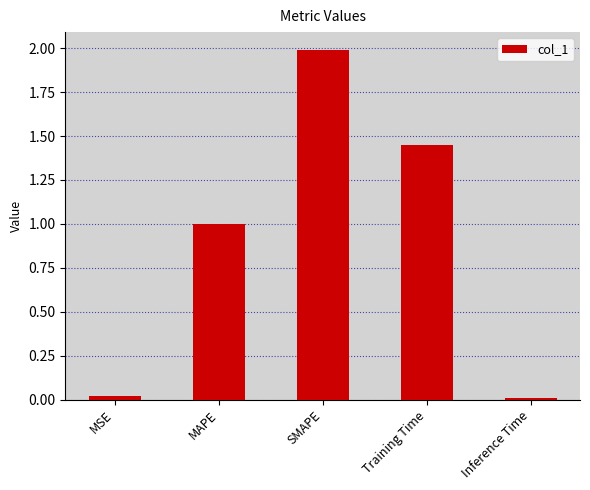

What position from the left is Training Time?

4